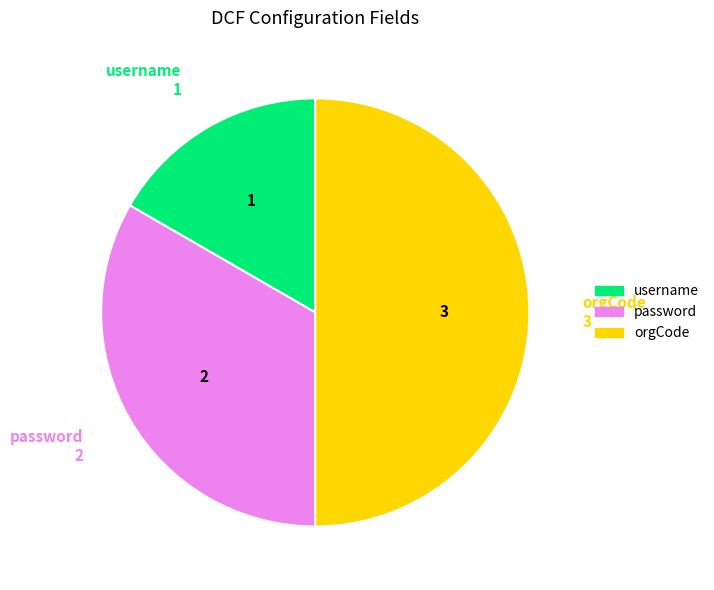

How many slices are in this pie chart?

3